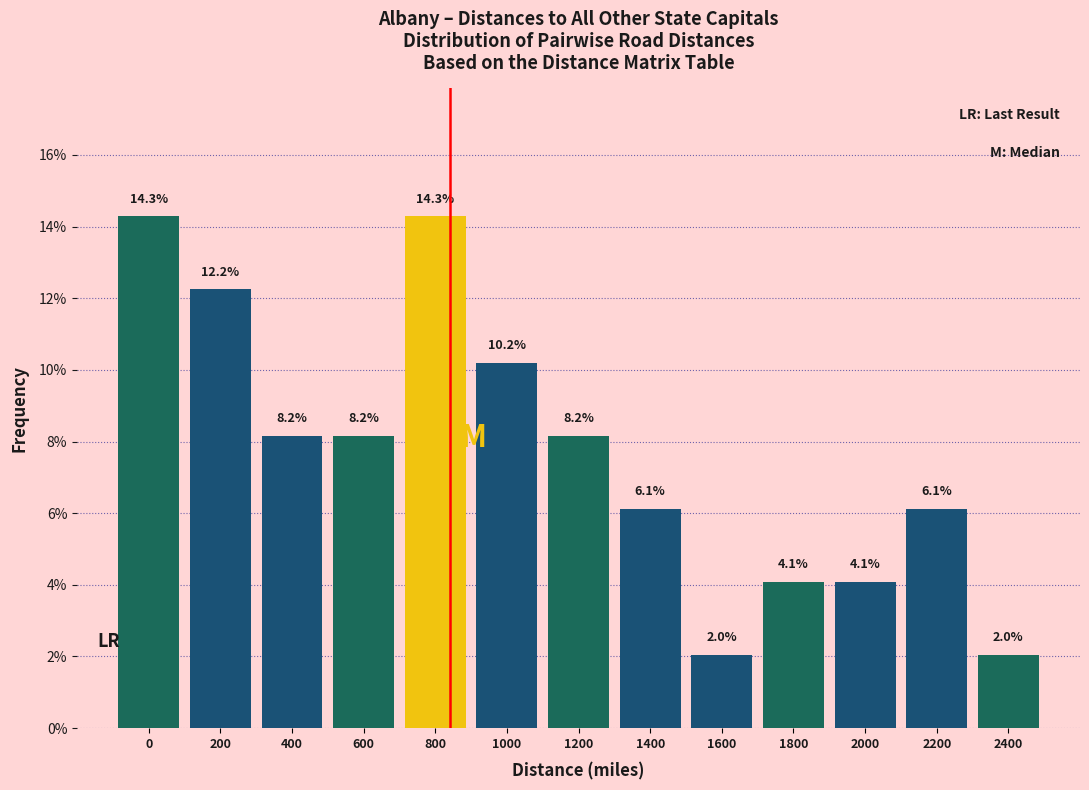

Reading right to left, what are all the values shown in this chart?

2400=2.0	2200=6.1	2000=4.1	1800=4.1	1600=2.0	1400=6.1	1200=8.2	1000=10.2	800=14.3	600=8.2	400=8.2	200=12.2	0=14.3